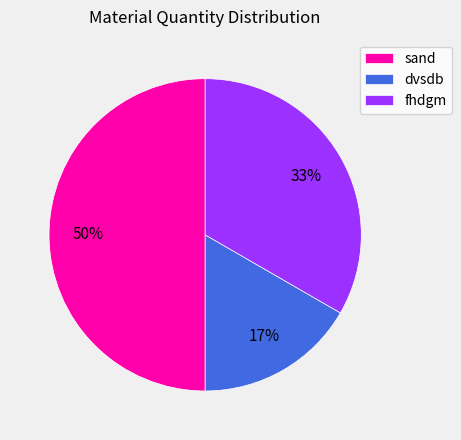

Does dvsdb account for over 50% of the chart?

No